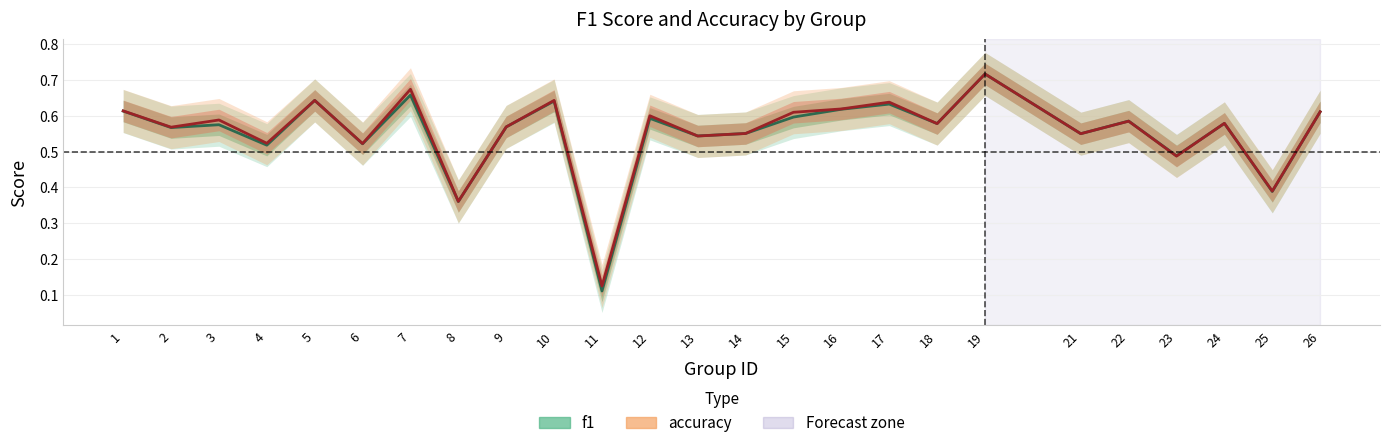

At which label does accuracy reach its peak?

19